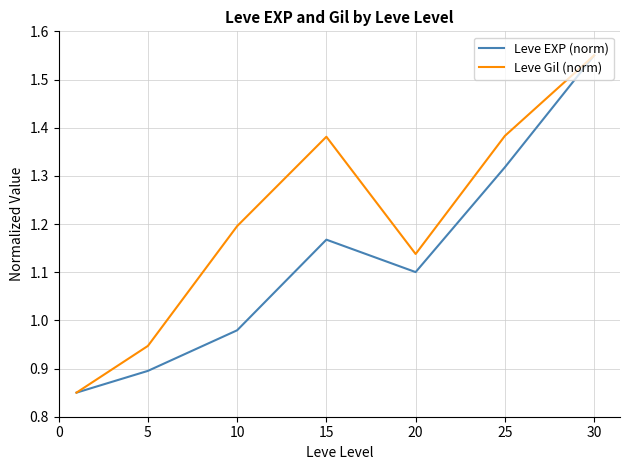

Which series has the largest total across all categories?

Leve Gil (norm)